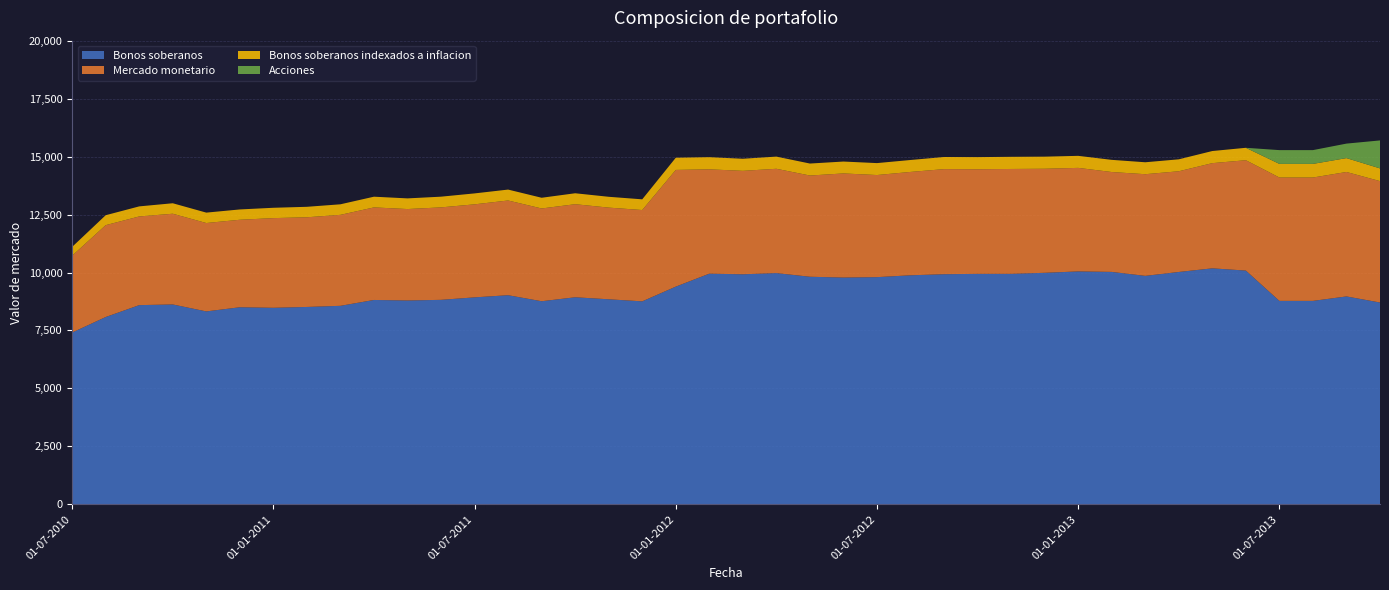

Reading left to right, what are all the values shown in this chart?

Bonos soberanos: 7411	8080	8593	8622	8322	8501	8478	8514	8563	8816	8793	8821	8928	9021	8761	8932	8845	8756	9391	9950	9923	9975	9817	9782	9800	9880	9926	9942	9943	9987	10047	10026	9855	10023	10180	10083	8776	8776	8968	8706
Mercado monetario: 3314	3962	3825	3913	3812	3774	3868	3868	3924	3992	3944	3988	4012	4085	4001	4014	3954	3939	5034	4500	4462	4499	4366	4491	4404	4458	4533	4511	4523	4488	4466	4308	4385	4344	4537	4760	5321	5321	5368	5236
Bonos soberanos indexados a inflacion: 380	429	434	452	449	445	446	452	455	462	460	462	472	471	462	472	467	461	526	524	521	525	517	513	515	515	523	524	524	522	519	525	515	515	523	536	588	588	599	549
Acciones: 0	0	0	0	0	0	0	0	0	0	0	0	0	0	0	0	0	0	0	0	0	0	0	0	0	0	0	0	0	0	0	0	0	0	0	0	594	594	625	1206